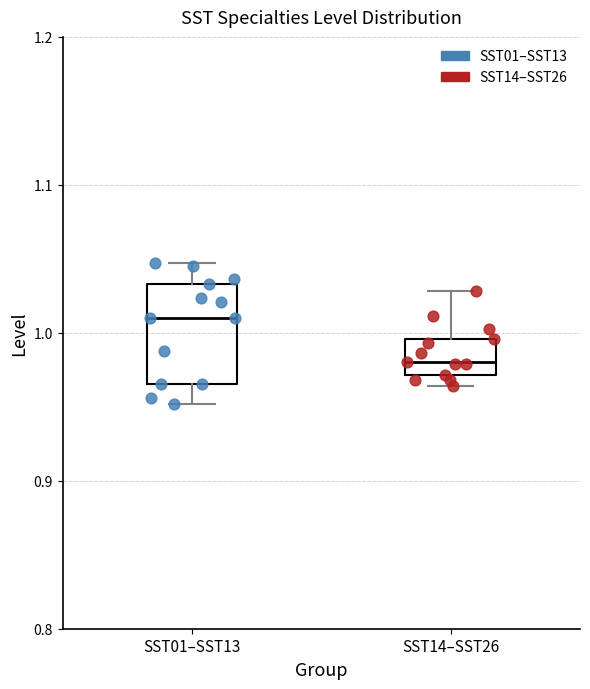

Where does the upper whisker of the box for SST01–SST13 end on the y-axis? The values are not printed on the chart, so give them approximately, as read against the axis.

1.05